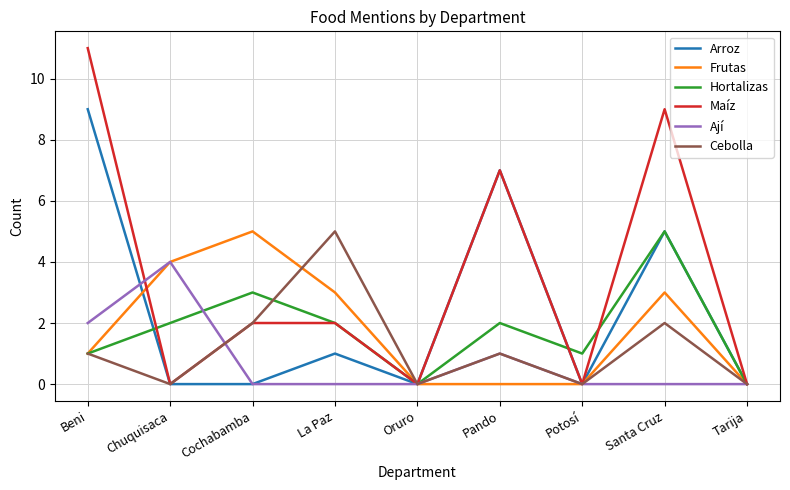

Reading left to right, extract all data points from this chart.

Arroz: Beni=9	Chuquisaca=0	Cochabamba=0	La Paz=1	Oruro=0	Pando=7	Potosí=0	Santa Cruz=5	Tarija=0
Frutas: Beni=1	Chuquisaca=4	Cochabamba=5	La Paz=3	Oruro=0	Pando=0	Potosí=0	Santa Cruz=3	Tarija=0
Hortalizas: Beni=1	Chuquisaca=2	Cochabamba=3	La Paz=2	Oruro=0	Pando=2	Potosí=1	Santa Cruz=5	Tarija=0
Maíz: Beni=11	Chuquisaca=0	Cochabamba=2	La Paz=2	Oruro=0	Pando=7	Potosí=0	Santa Cruz=9	Tarija=0
Ají: Beni=2	Chuquisaca=4	Cochabamba=0	La Paz=0	Oruro=0	Pando=1	Potosí=0	Santa Cruz=0	Tarija=0
Cebolla: Beni=1	Chuquisaca=0	Cochabamba=2	La Paz=5	Oruro=0	Pando=1	Potosí=0	Santa Cruz=2	Tarija=0